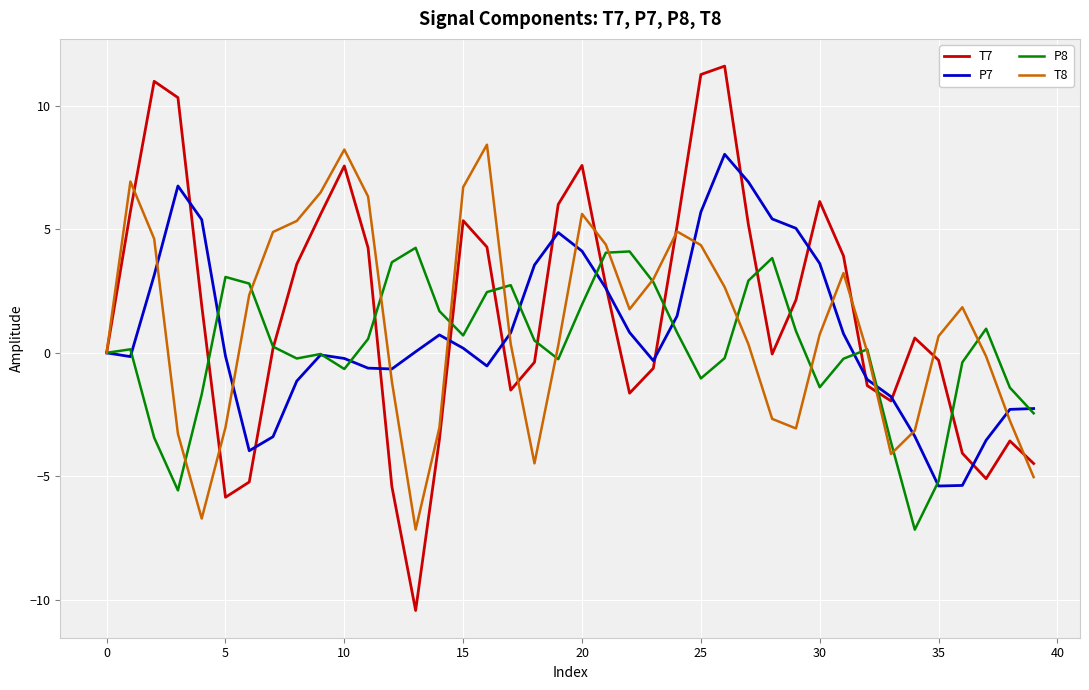

Which series has the widest spread of values?

T7